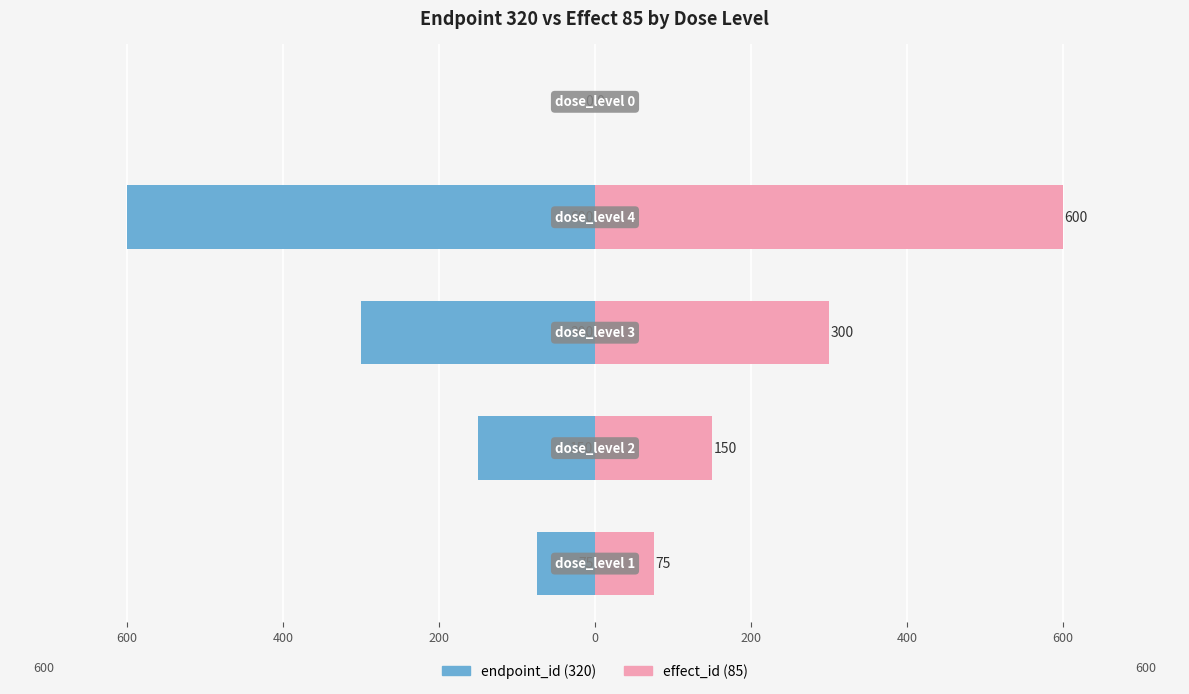

Which has a higher value, 400 or 800?

800